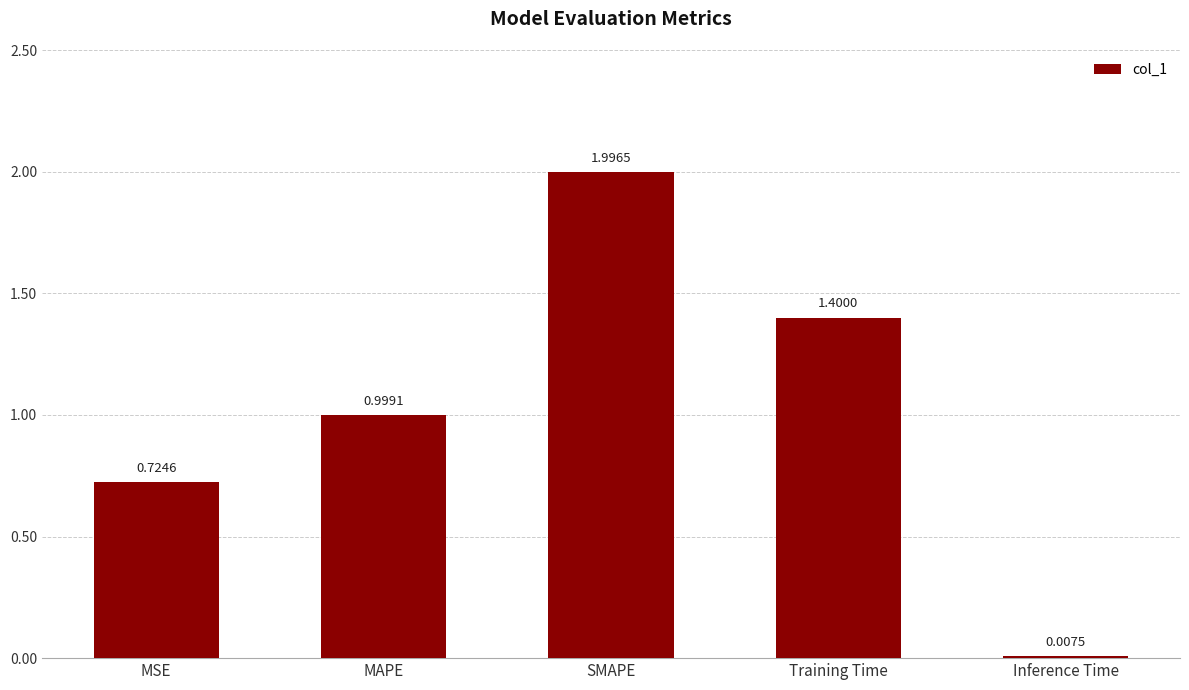

At which category does the chart reach its peak across all series?

SMAPE